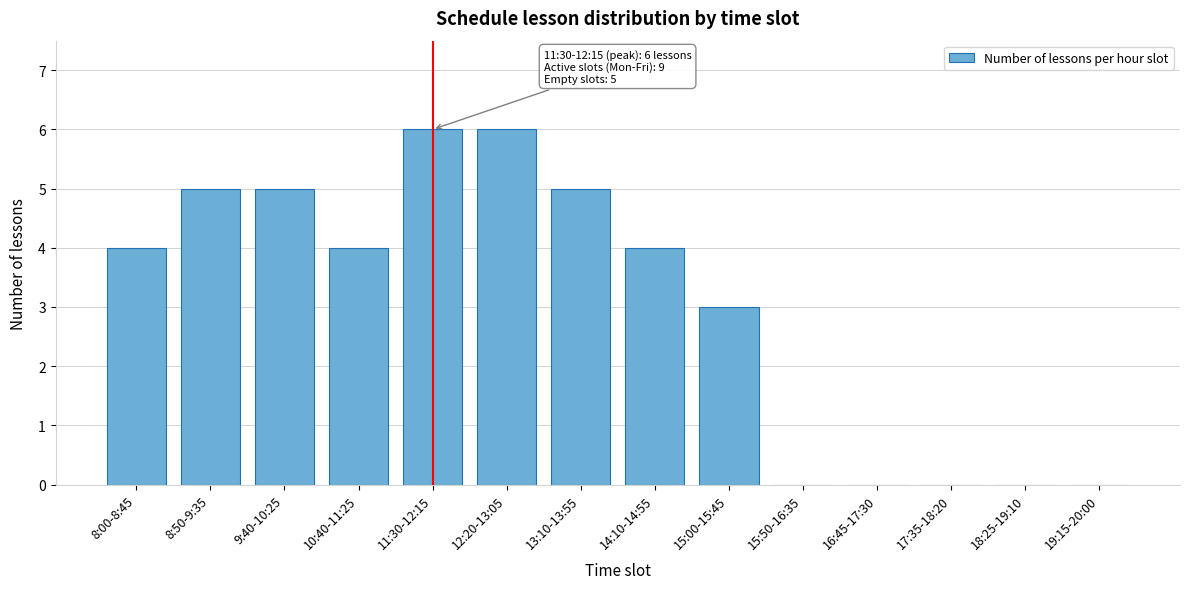

Reading left to right, extract all data points from this chart.

8:00-8:45=4	8:50-9:35=5	9:40-10:25=5	10:40-11:25=4	11:30-12:15=6	12:20-13:05=6	13:10-13:55=5	14:10-14:55=4	15:00-15:45=3	15:50-16:35=0	16:45-17:30=0	17:35-18:20=0	18:25-19:10=0	19:15-20:00=0